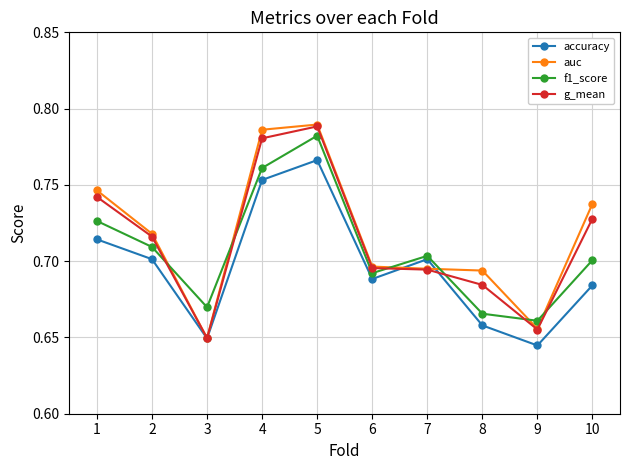

At which label does f1_score reach its minimum?

9